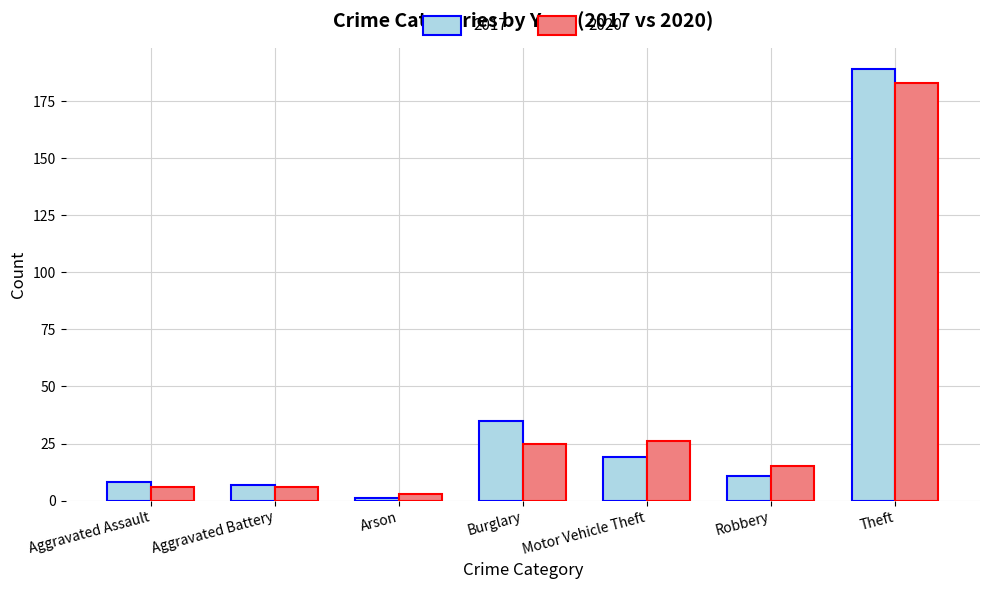

Reading right to left, what are all the values shown in this chart?

2017: 189	11	19	35	1	7	8
2020: 183	15	26	25	3	6	6